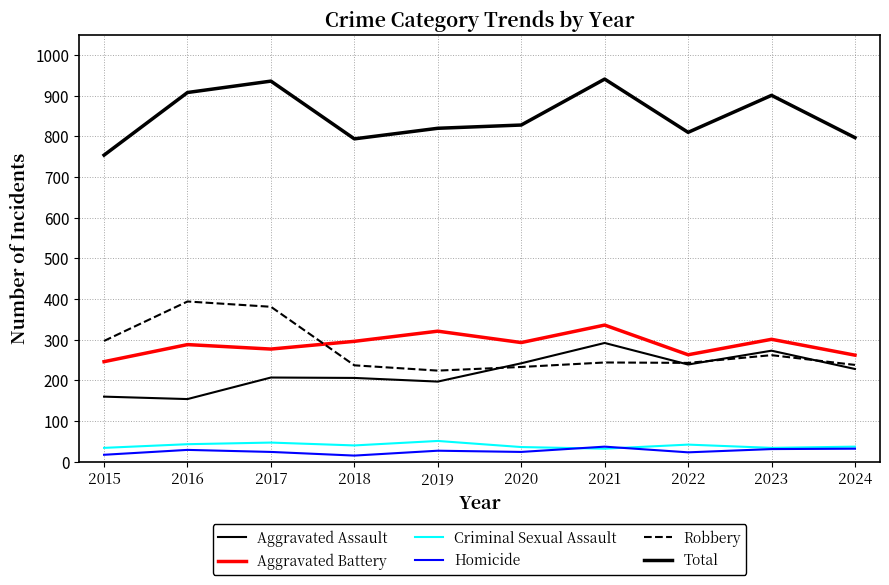

How many lines are shown in the chart?

6